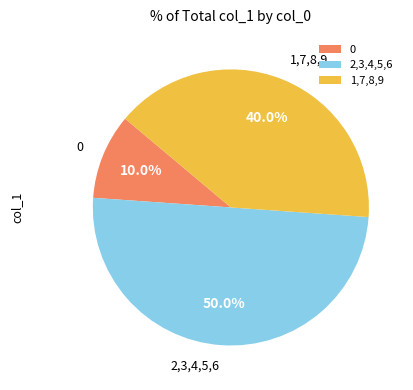

Rank the categories by value from lowest to highest.

0, 1,7,8,9, 2,3,4,5,6